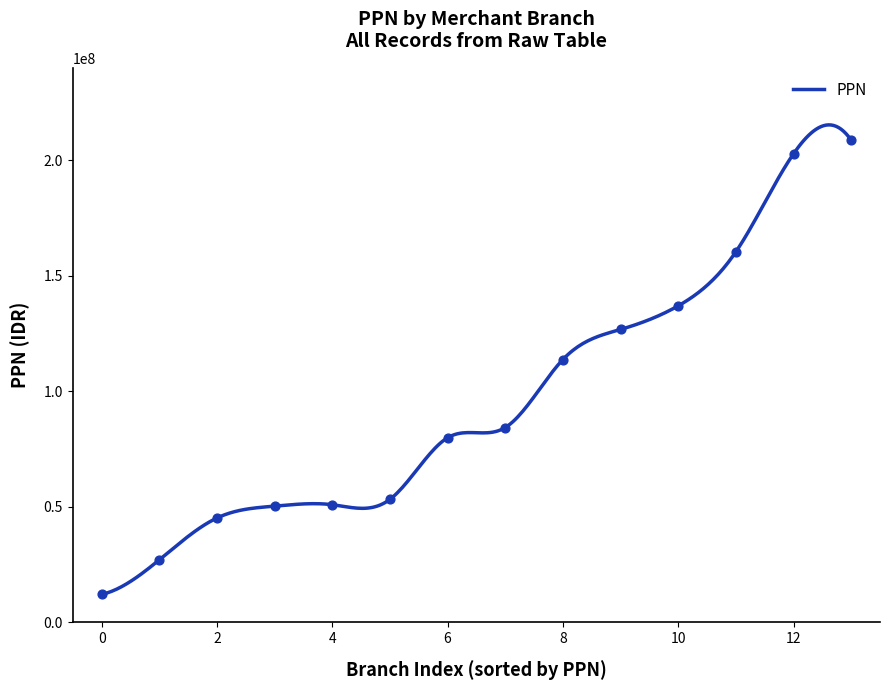

What is the greatest value displayed?

215213758.3